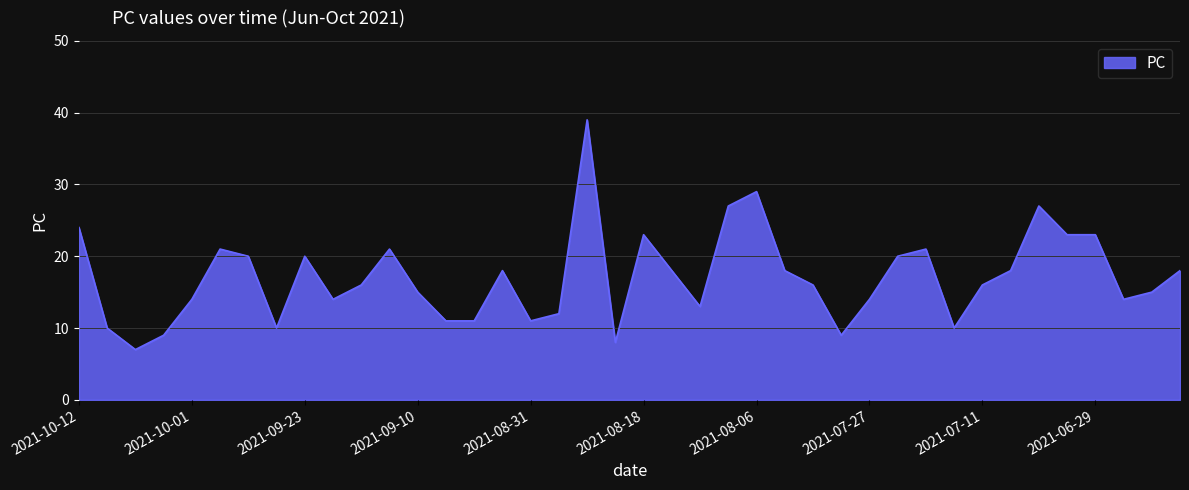

How many lines are shown in the chart?

1